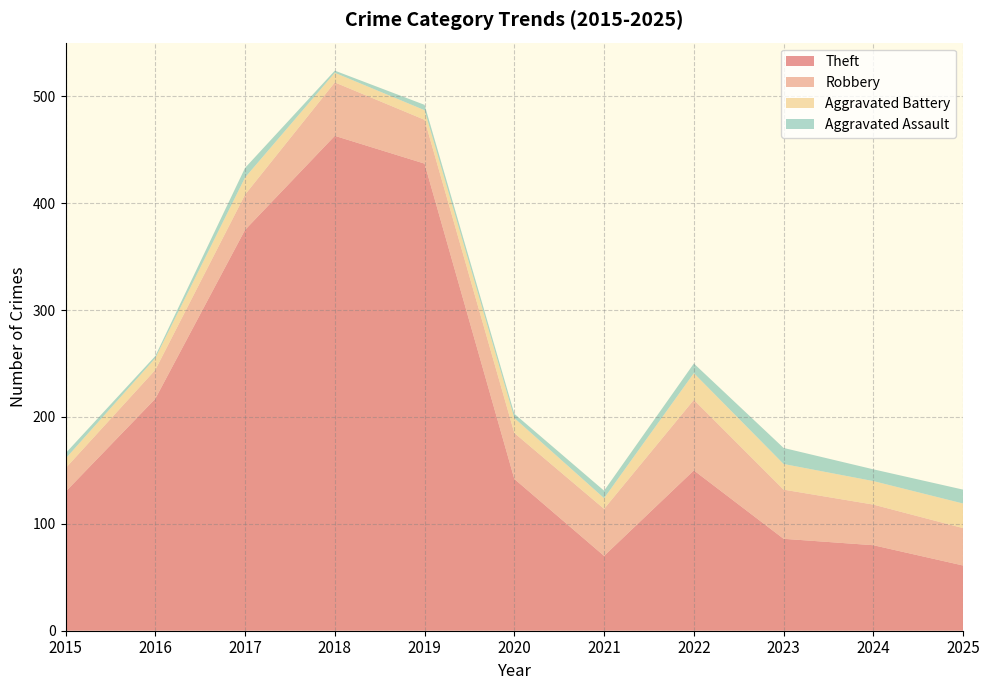

What is the highest value of the Theft series?

463